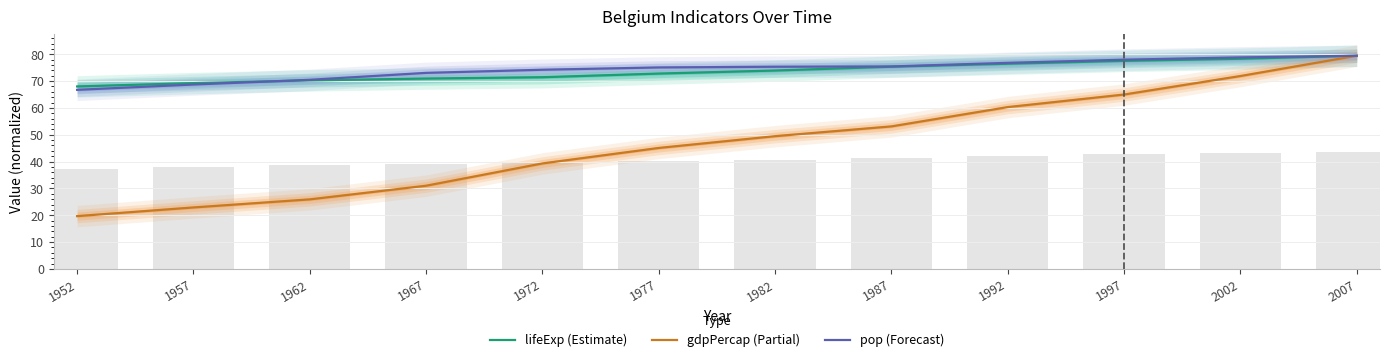

How many data points in lifeExp (Estimate) are above 73?

6